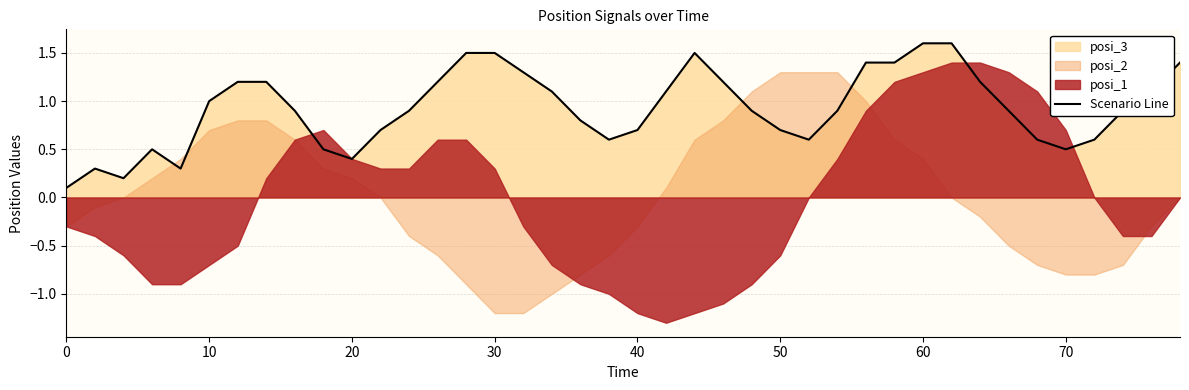

How many points are lower than both their immediate neighbors (excluding endpoints)?

6